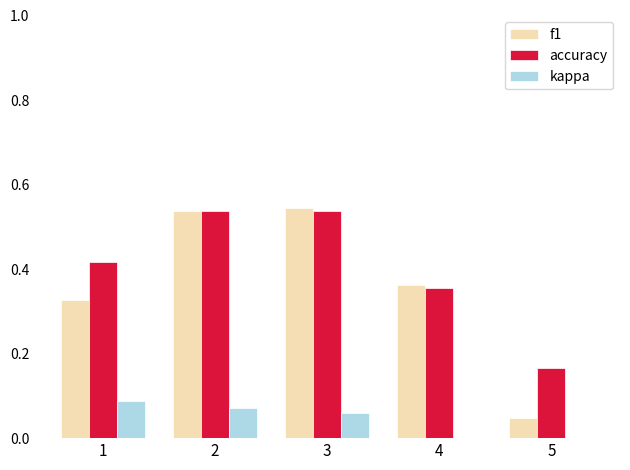

At which label does accuracy reach its peak?

2